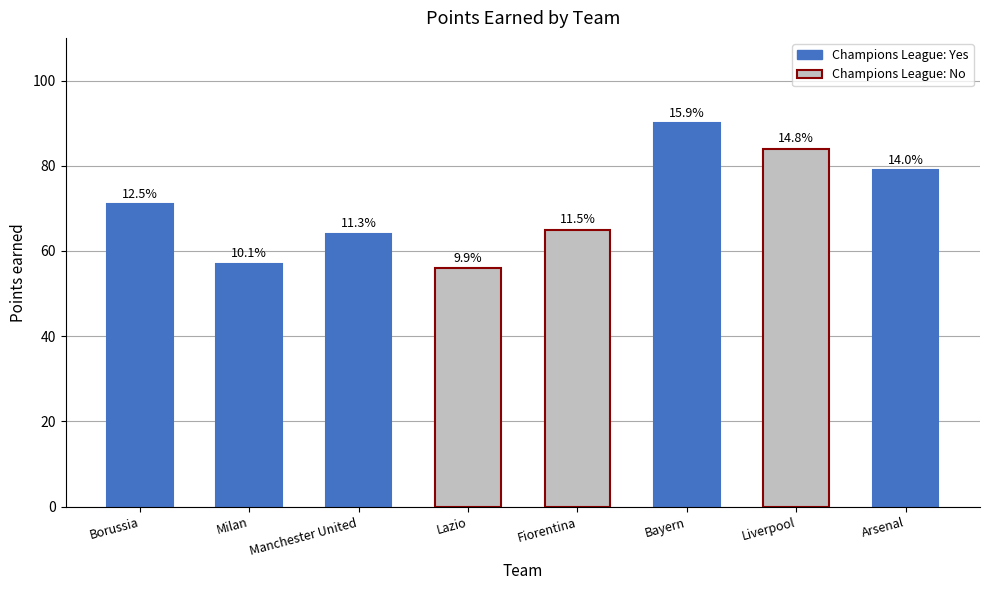

How many bars are there in total?

8